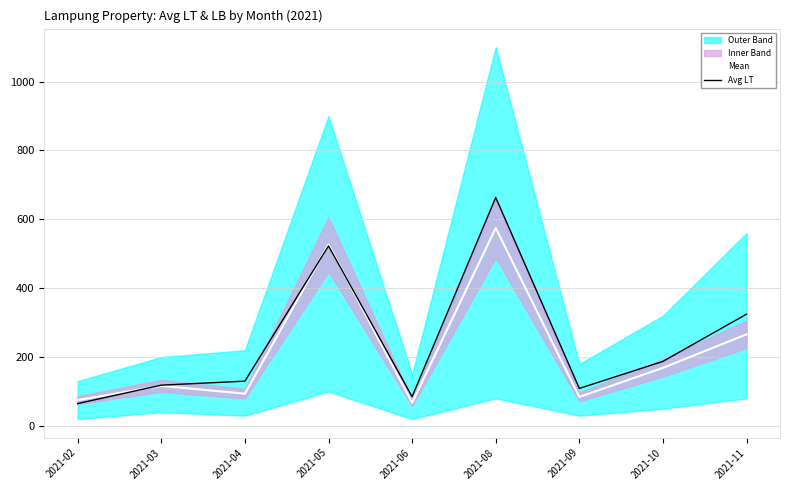

Reading left to right, transcribe all the data shown in this chart.

Mean: 2021-02=75.1	2021-03=116.5	2021-04=93.7	2021-05=527.1	2021-06=67.2	2021-08=575.0	2021-09=84.2	2021-10=168.8	2021-11=266.1
Avg LT: 2021-02=65.0	2021-03=118.5	2021-04=130.1	2021-05=522.8	2021-06=85.0	2021-08=663.5	2021-09=109.0	2021-10=187.5	2021-11=324.7